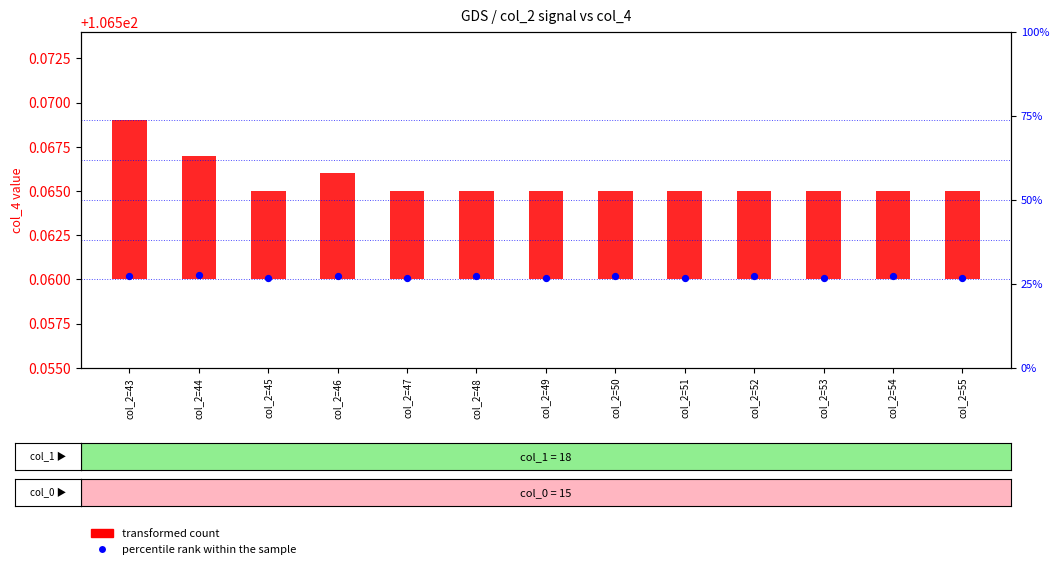

At how many categories does at least one series exceed 56?

13